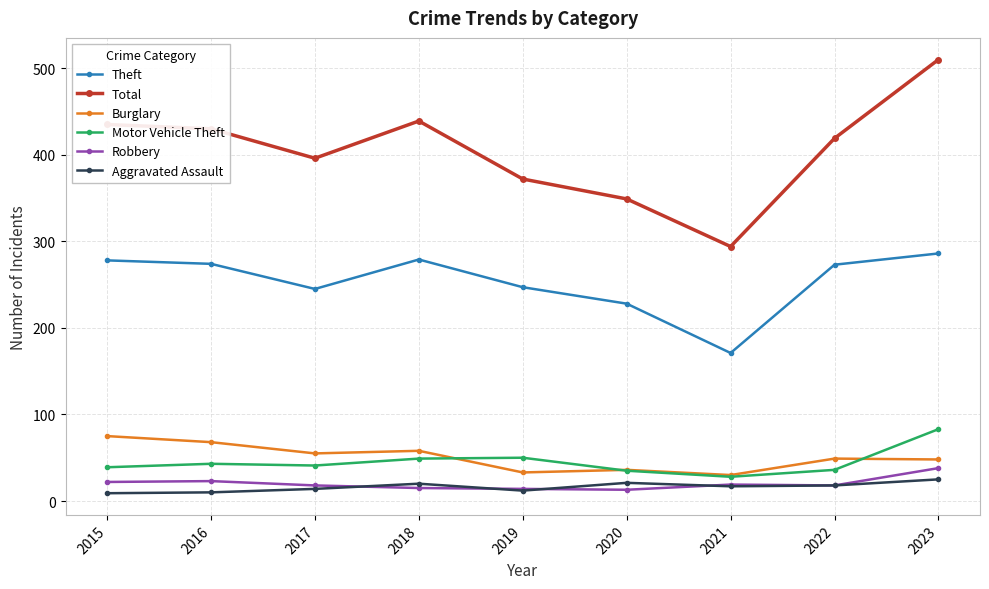

True or false: Theft and Total intersect in this chart.

False